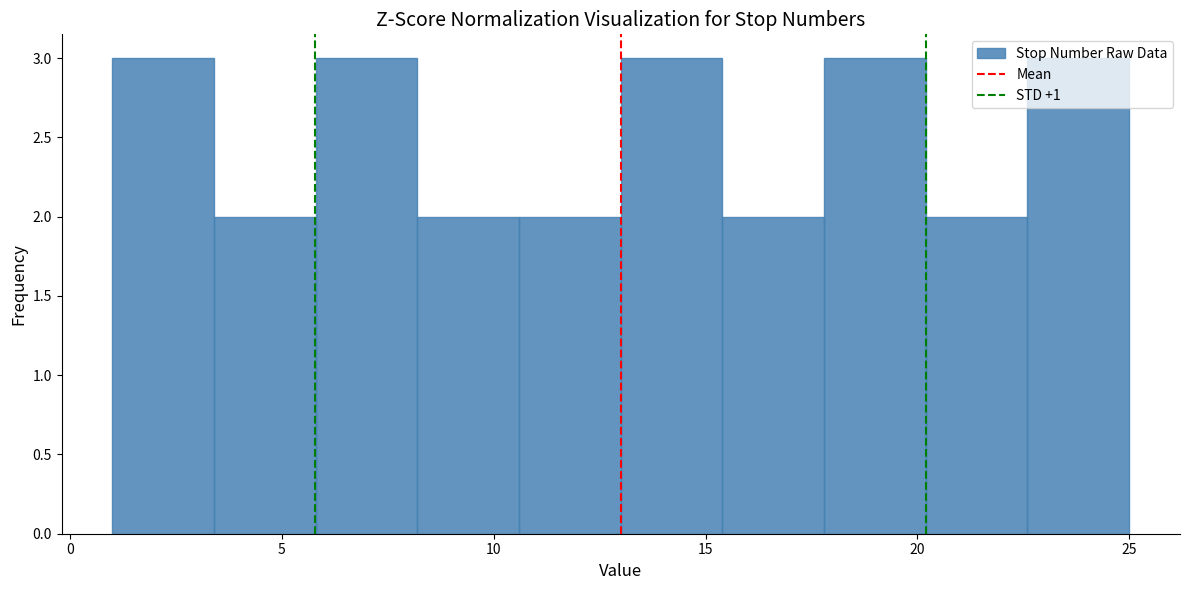

How tall is the bar that spans 5.8 to 8.2 on the x-axis? Neither the bar edges nor the heights are printed on the chart, so give them approximately, as read against the axes.

3